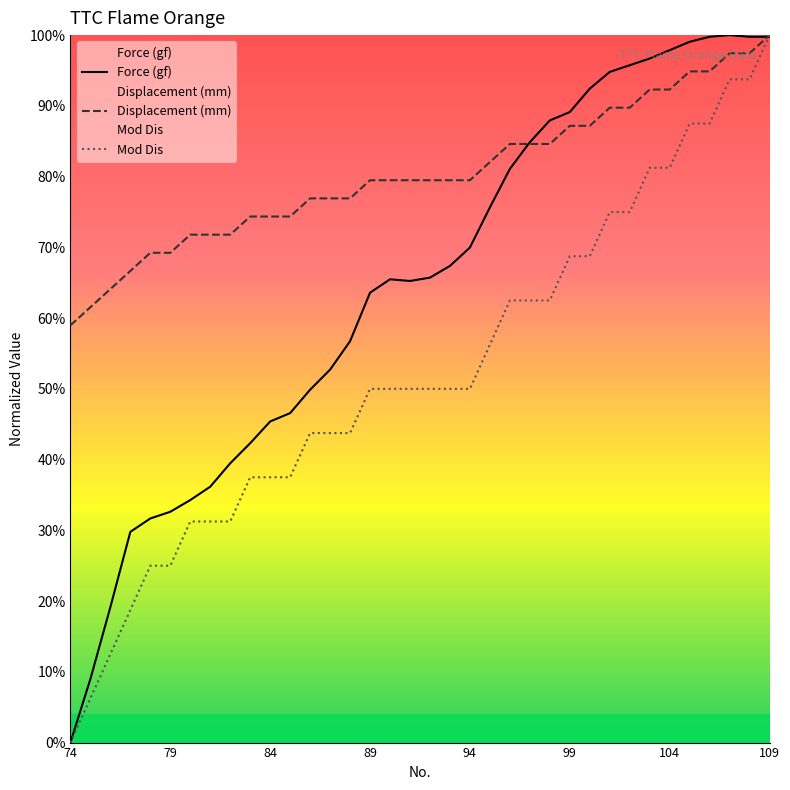

Rank the series by their average value, from lowest to highest.

Mod Dis, Force (gf), Displacement (mm)